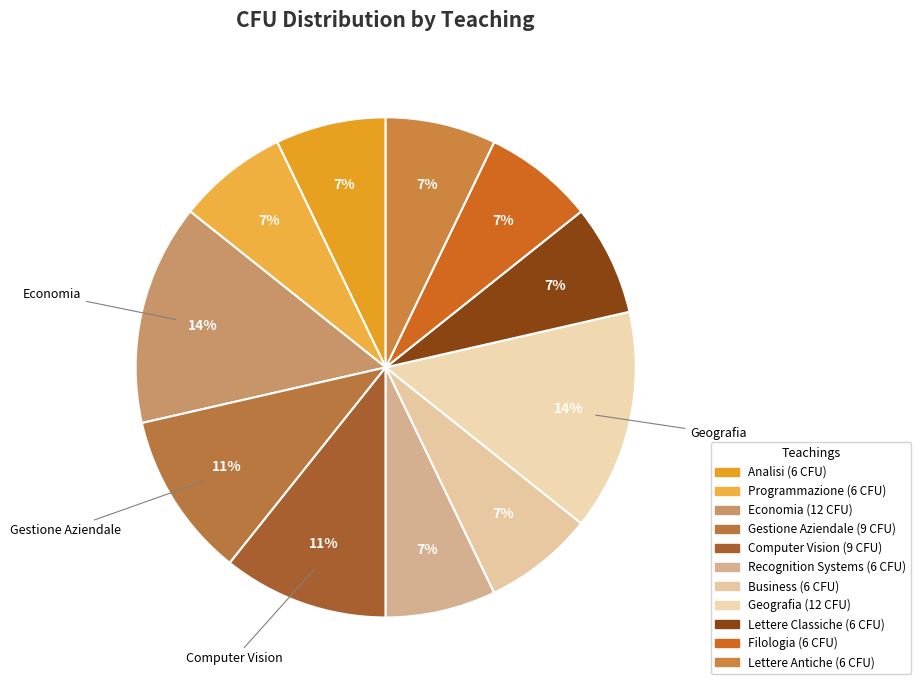

How many slices are in this pie chart?

11